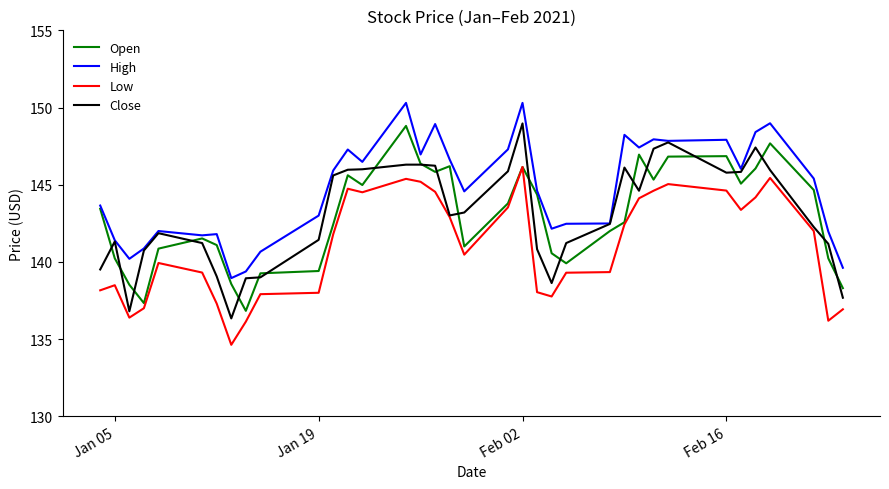

True or false: High and Low cross at least once.

False